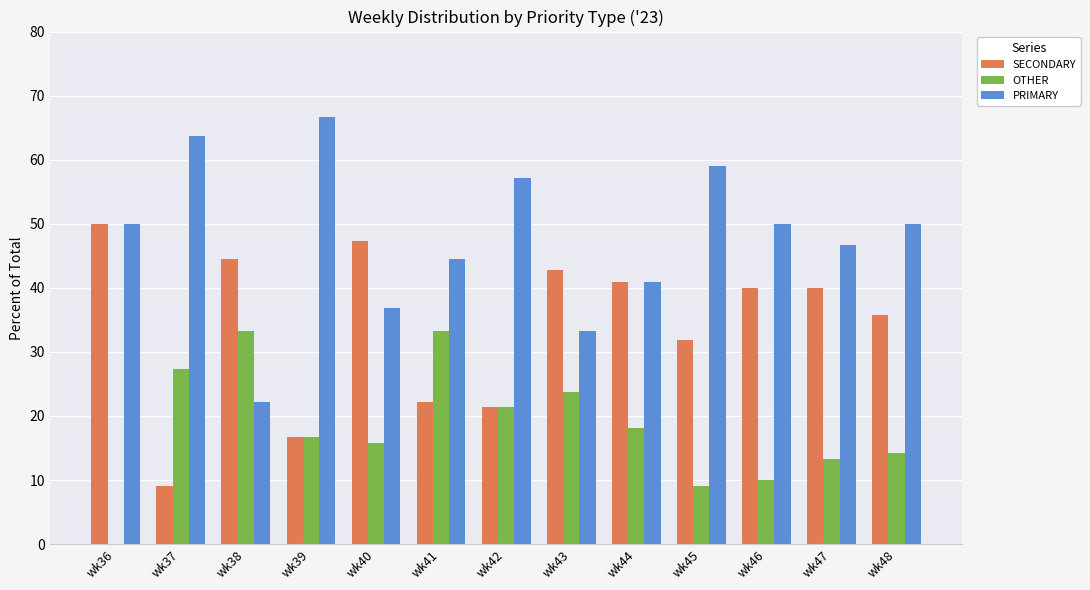

At which label is SECONDARY closest to 29?

wk45